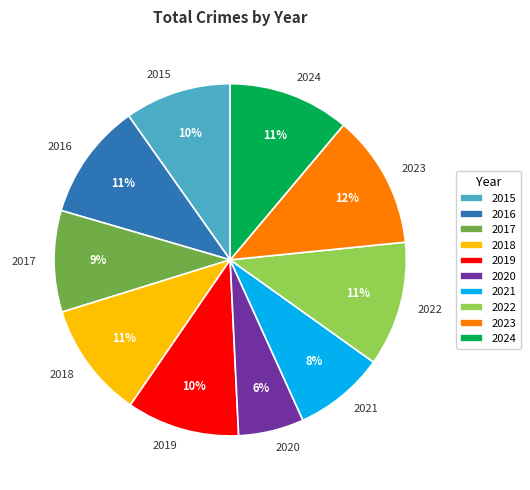

The 2018 slice represents 1% of the pie. True or false?

False